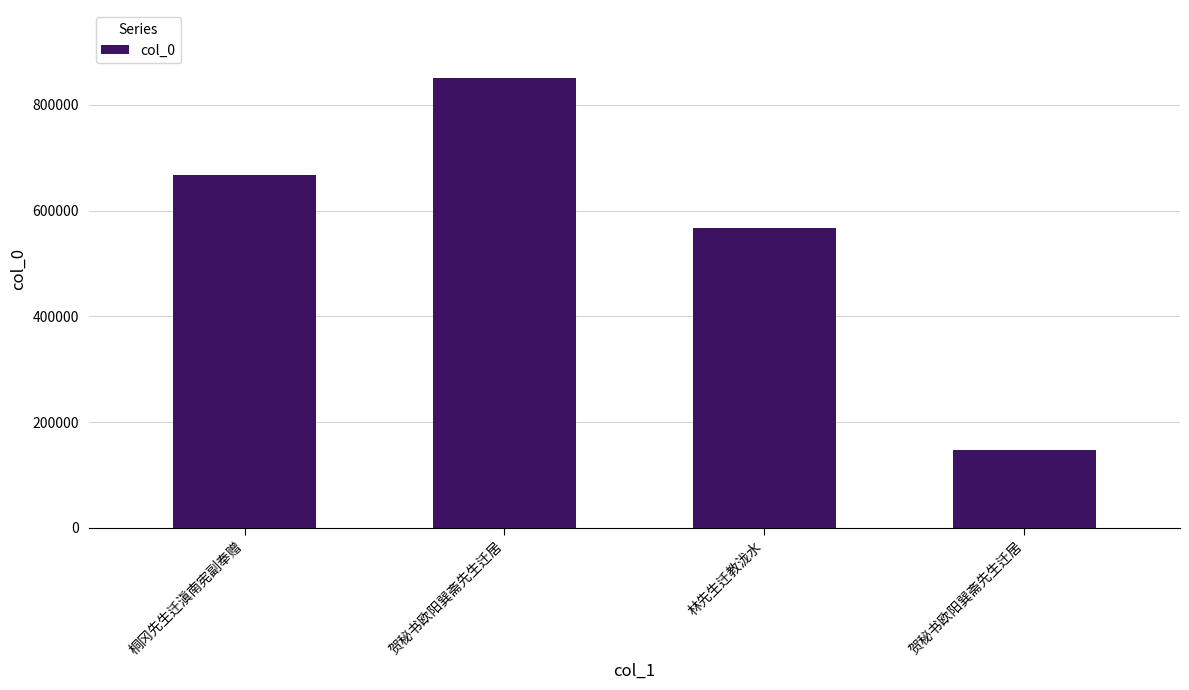

List the labels in order of value, largest first.

贺秘书欧阳巽斋先生迁居, 桐冈先生迁滇南宪副奉赠, 林先生迁教泷水, 贺秘书欧阳巽斋先生迁居